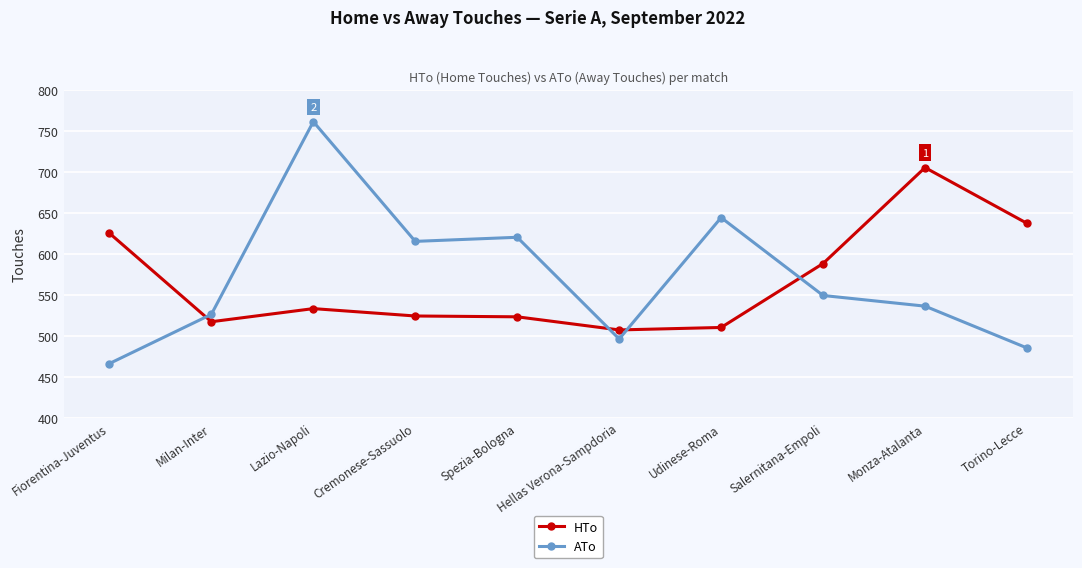

What is the average value of the ATo series?

570